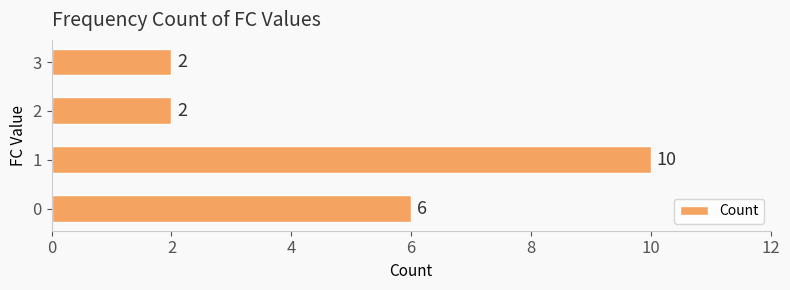

How many data points are less than 6?

2